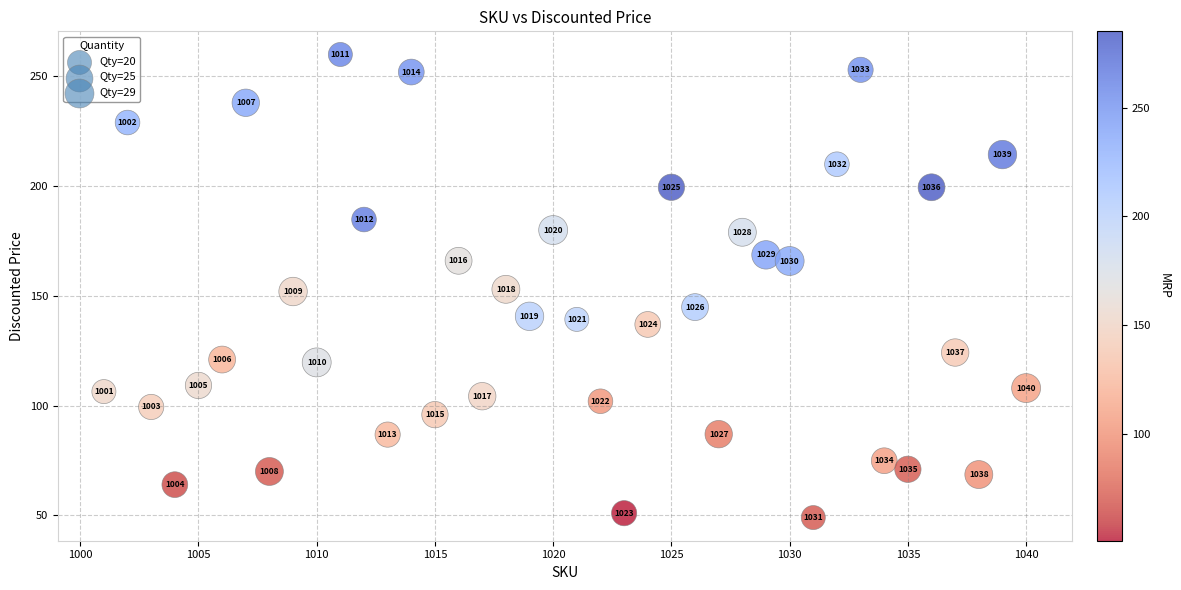

What Y value in the scatter plot is closest to 154?

153.0